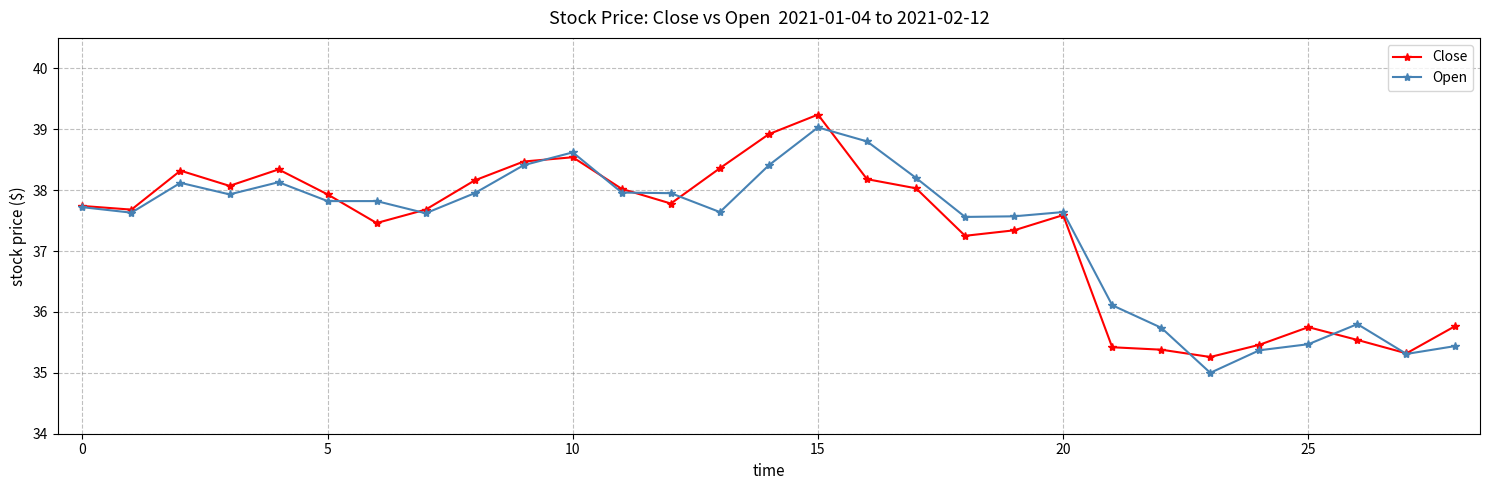

What is the value of the Close point at the 20th from the left?

37.3